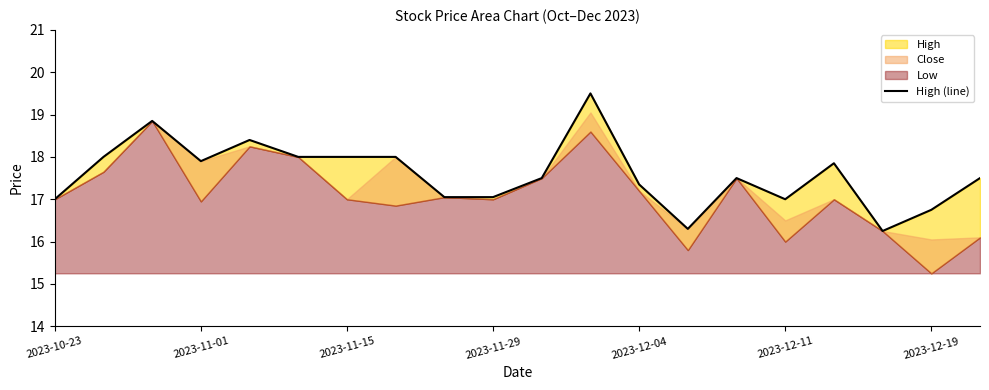

Is it true that the value at 2023-11-01 is 9.7?

False